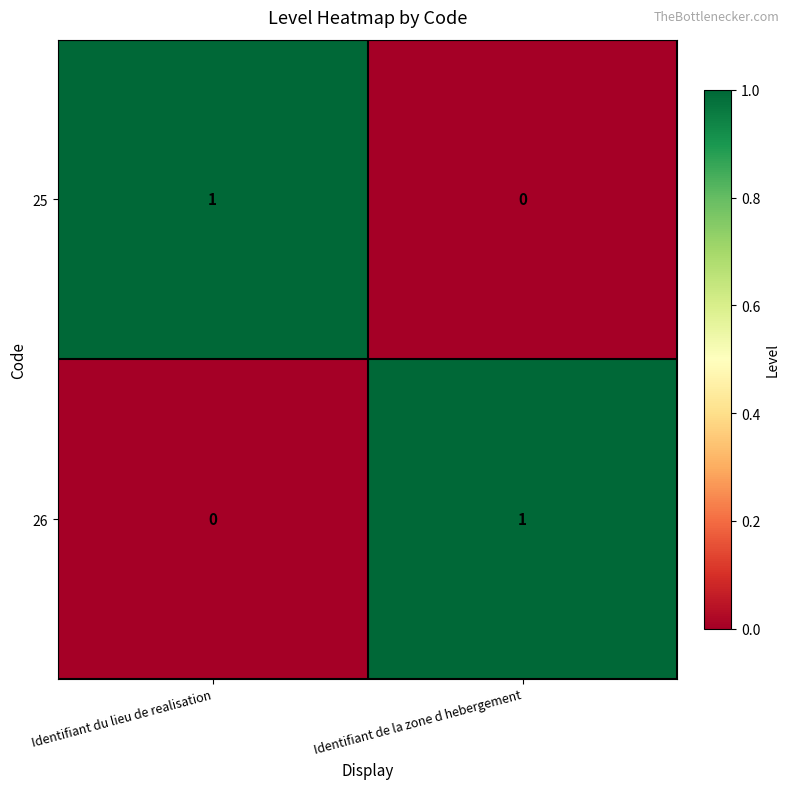

Count the number of categories in the chart.

2